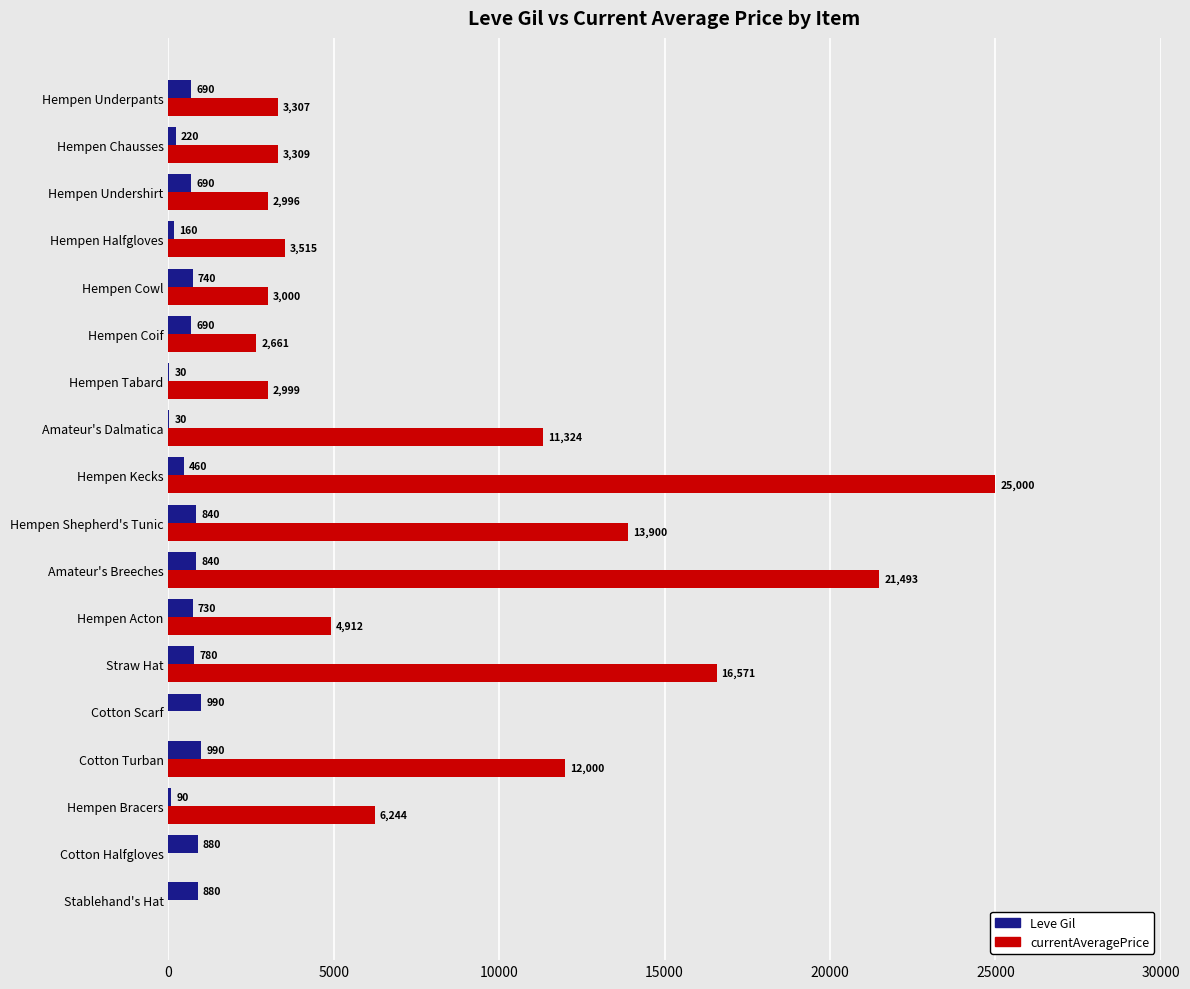

What is the sum of all Leve Gil values?

10730.0